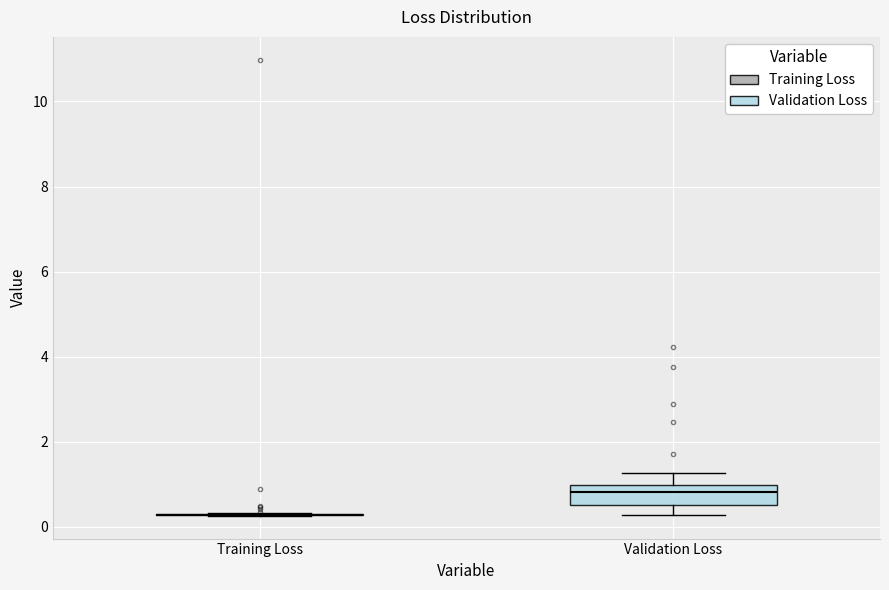

Reading left to right, read every box against the y-axis: the position of its median line, the range the box covers, and the ends of its whiskers. The values are not printed on the chart, so give them approximately, as read against the axis.

Training Loss: box collapsed to a line at 0.2, whiskers 0.2 to 0.4
Validation Loss: median 0.8, box 0.6 to 1.0, whiskers 0.2 to 1.2